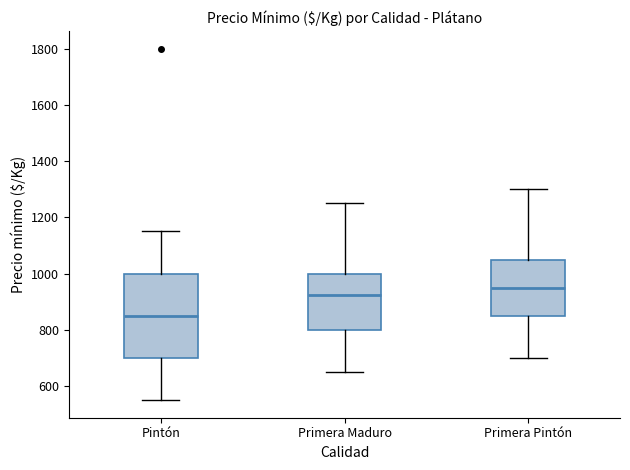

Which box is the tallest, from its lower edge to its upper edge?

Pintón